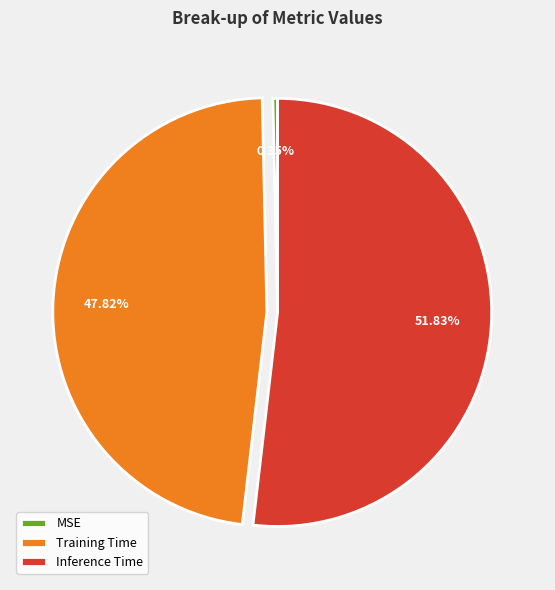

Is the sum of Inference Time and MSE greater than half?

Yes